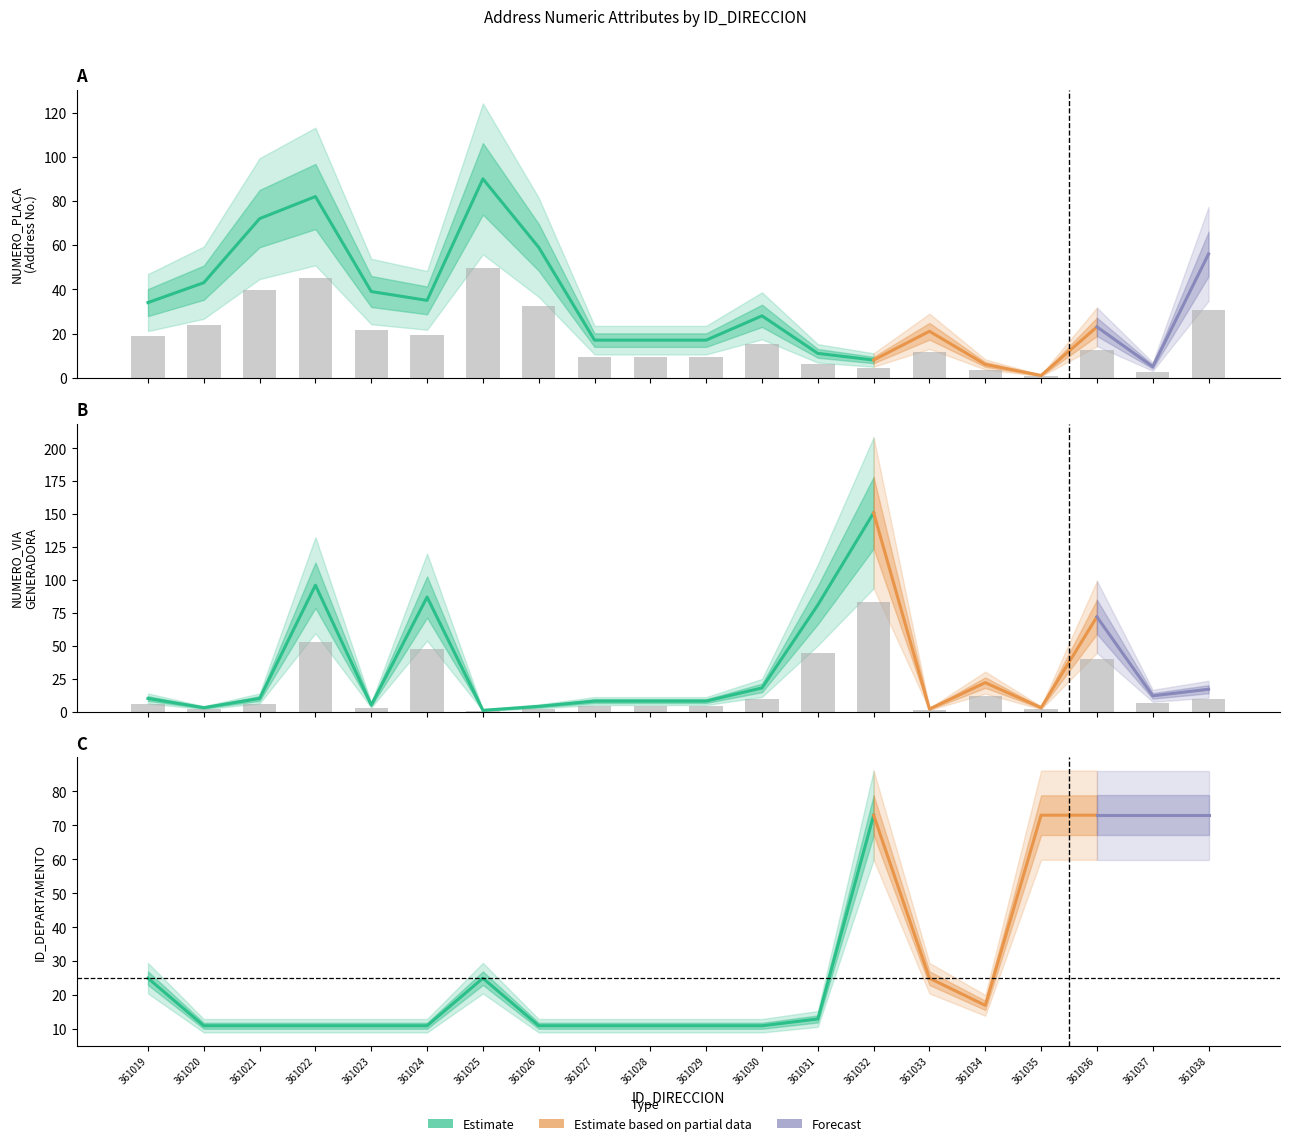

How many bars are there in total?

40